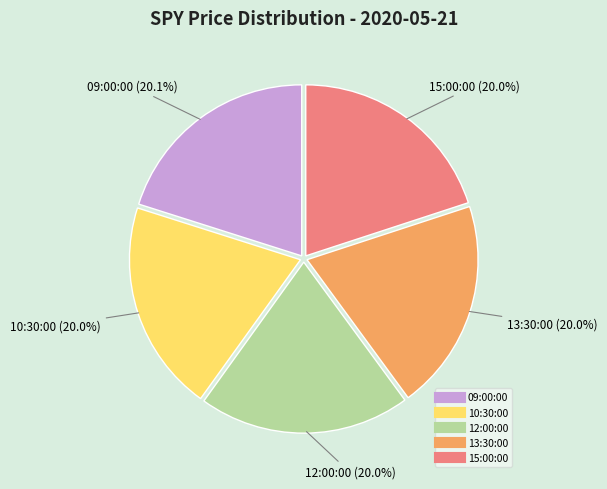

Is there any slice that represents more than half of the pie?

No